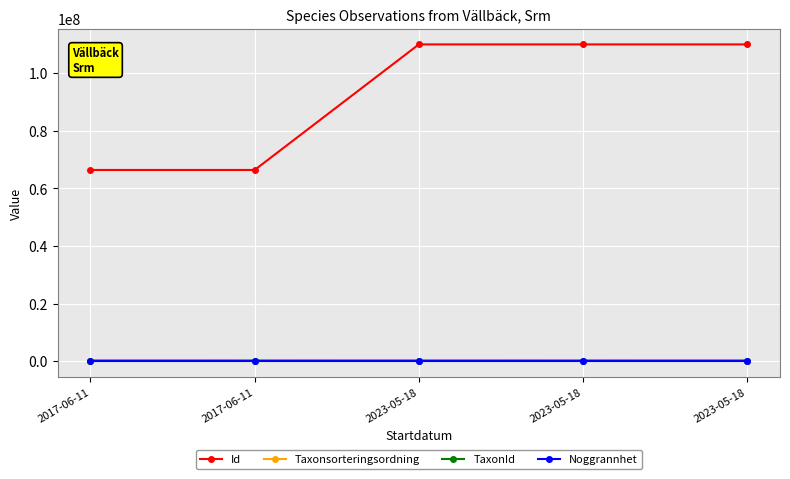

What are all the series names shown in the legend?

Id, Taxonsorteringsordning, TaxonId, Noggrannhet